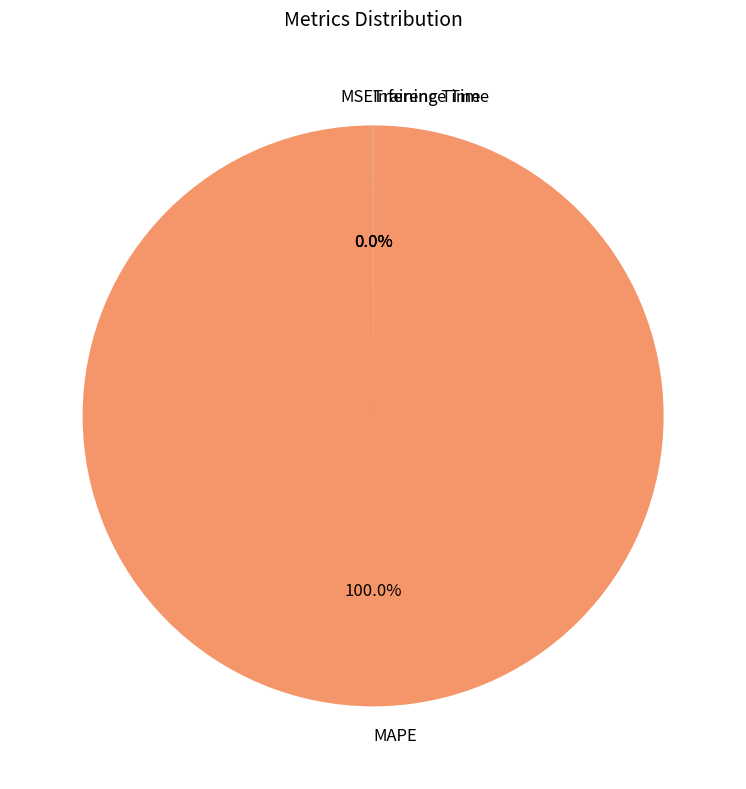

Which category accounts for the majority?

MAPE